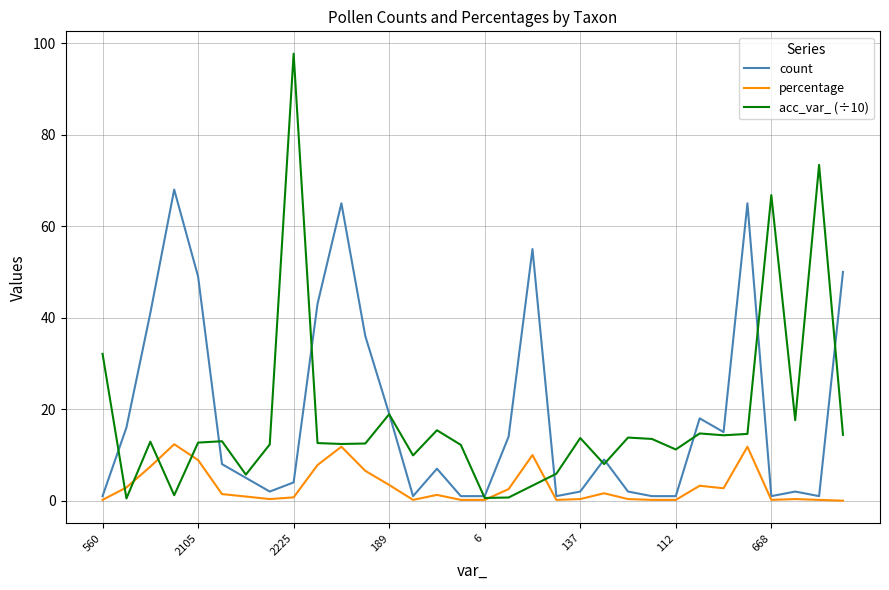

List the series in order of their peak value, highest first.

acc_var_ (÷10), count, percentage